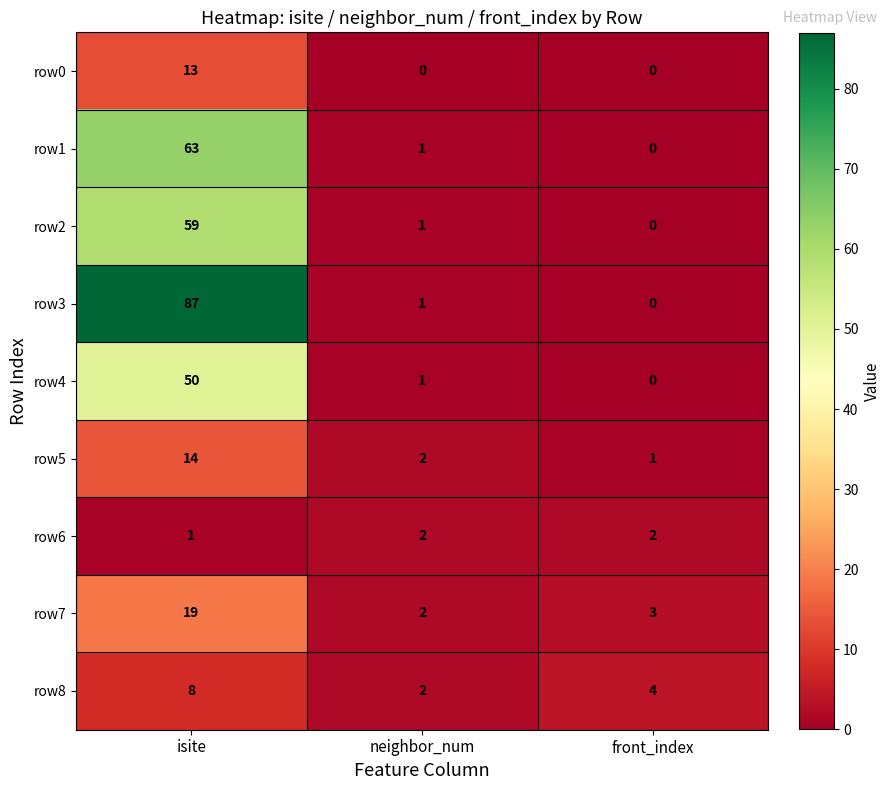

List the series in order of their peak value, lowest first.

row6, row8, row0, row5, row7, row4, row2, row1, row3